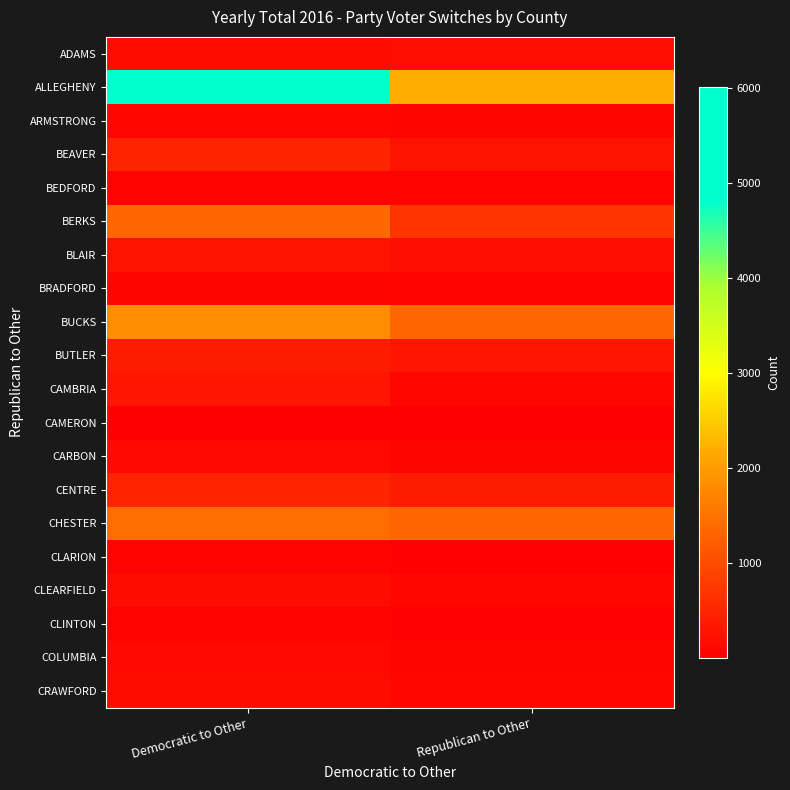

Rank the series by their maximum value, from lowest to highest.

CAMERON, CLARION, CLINTON, BEDFORD, BRADFORD, ARMSTRONG, COLUMBIA, CARBON, CLEARFIELD, CRAWFORD, ADAMS, BLAIR, CAMBRIA, BUTLER, CENTRE, BEAVER, BERKS, CHESTER, BUCKS, ALLEGHENY